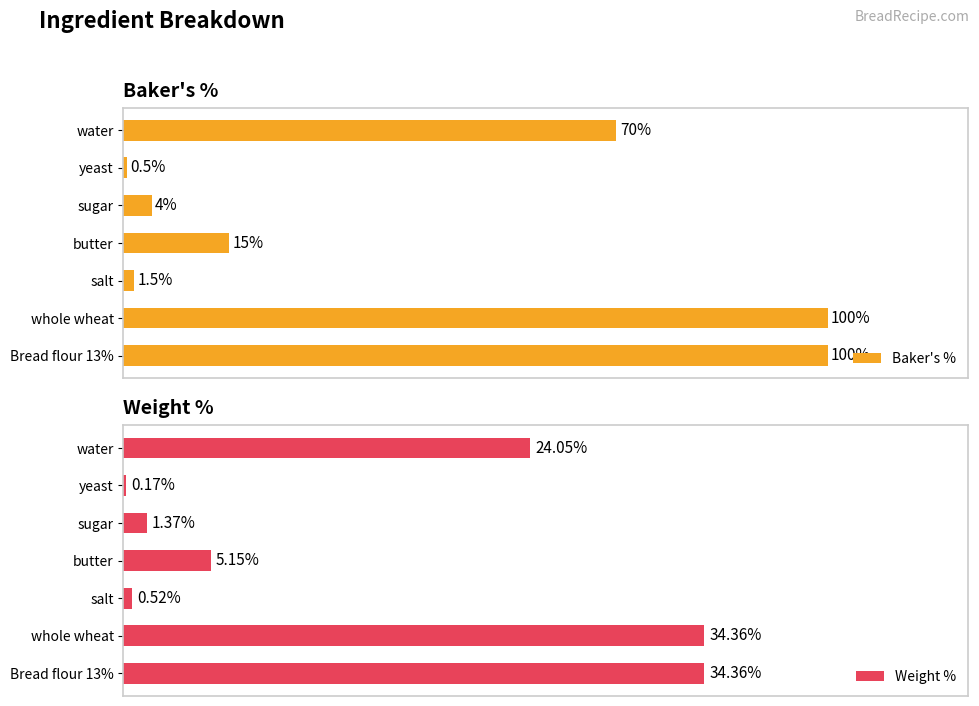

At which label does Baker's % reach its minimum?

yeast